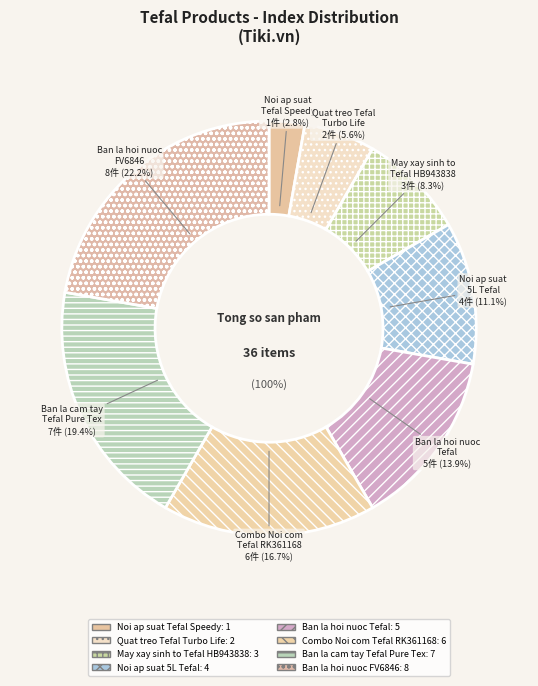

The Ban la cam tay Tefal Pure Tex DT9530 slice represents 9% of the pie. True or false?

False